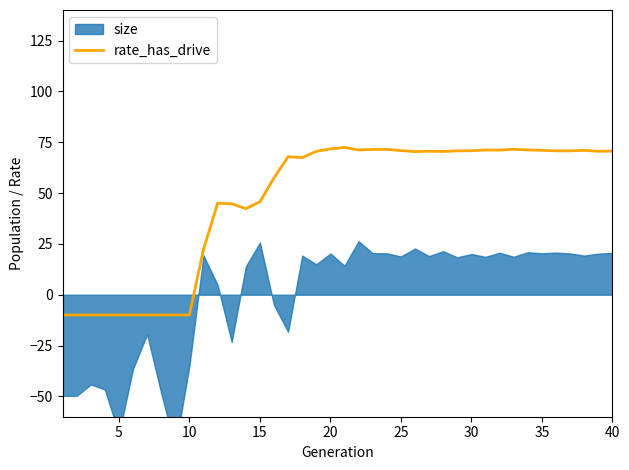

What is the maximum value for rate_has_drive?

72.4